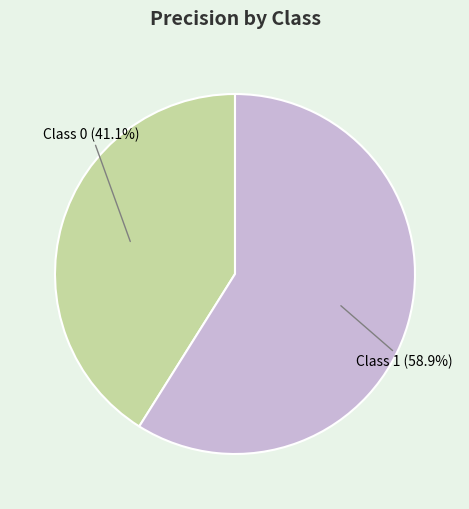

Rank the categories by value from highest to lowest.

Class 1 (58.9%), Class 0 (41.1%)